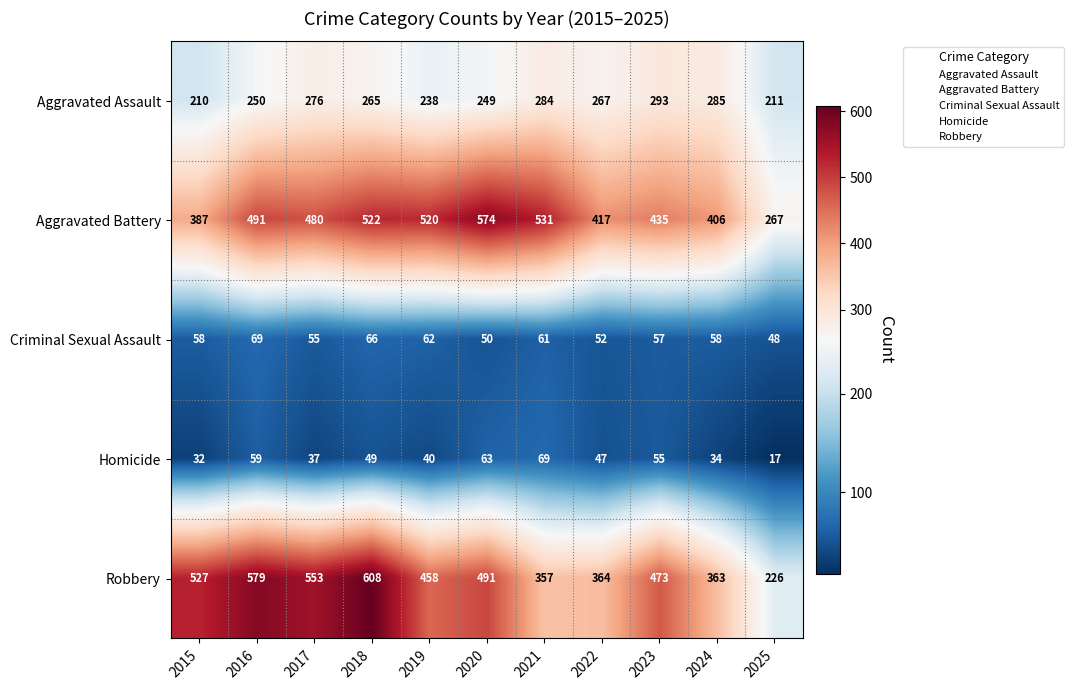

Between 2018 and 2019, which series saw the biggest shift?

Robbery